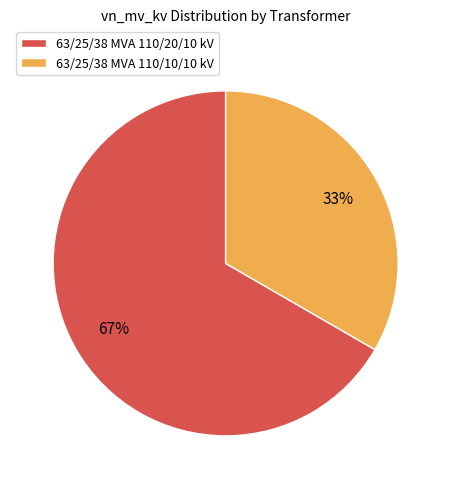

How many slices are in this pie chart?

2